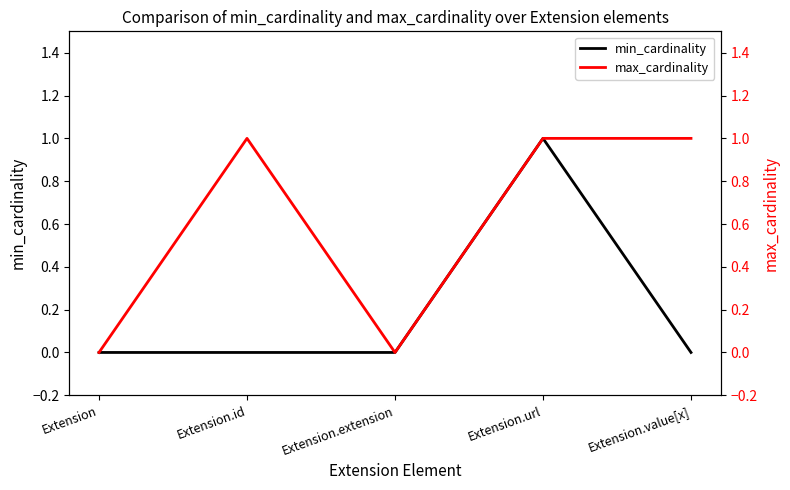

What is the average value of the max_cardinality series?

1